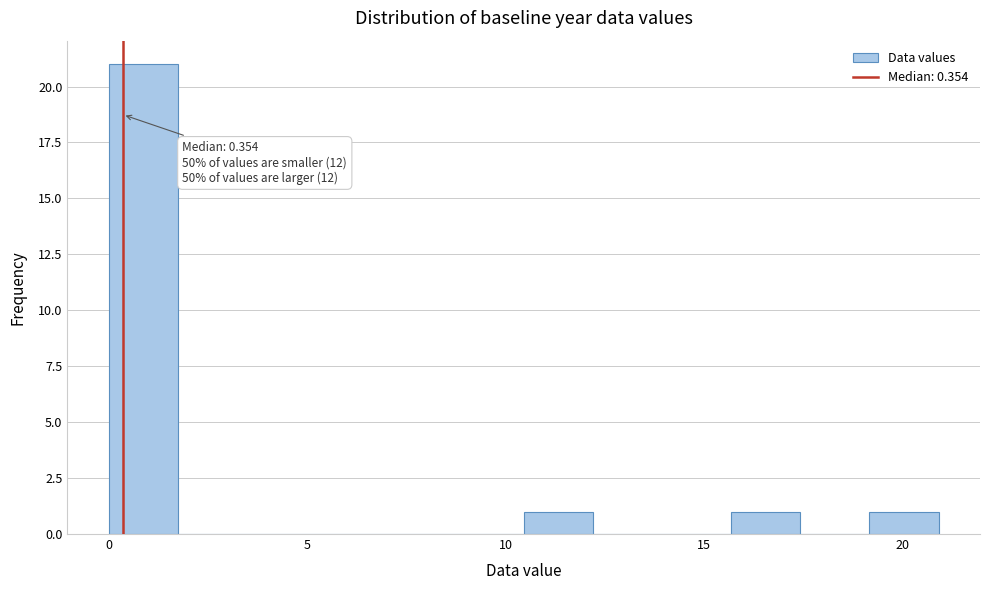

Read against the x-axis, roughly where is the centre of the tallest bar?

1.0